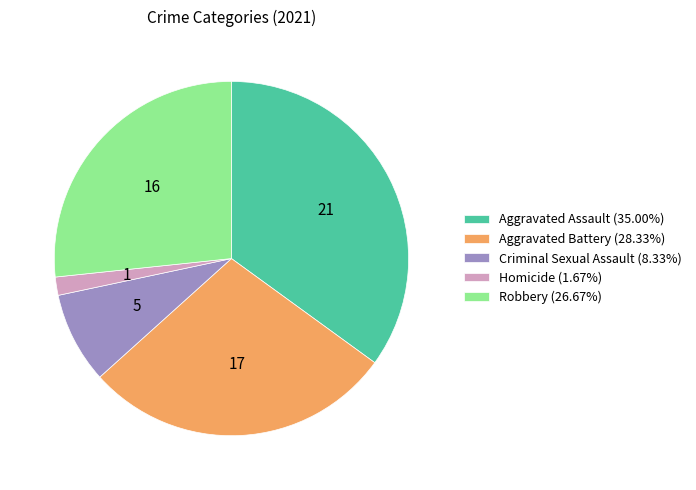

Which slice is the smallest?

Homicide